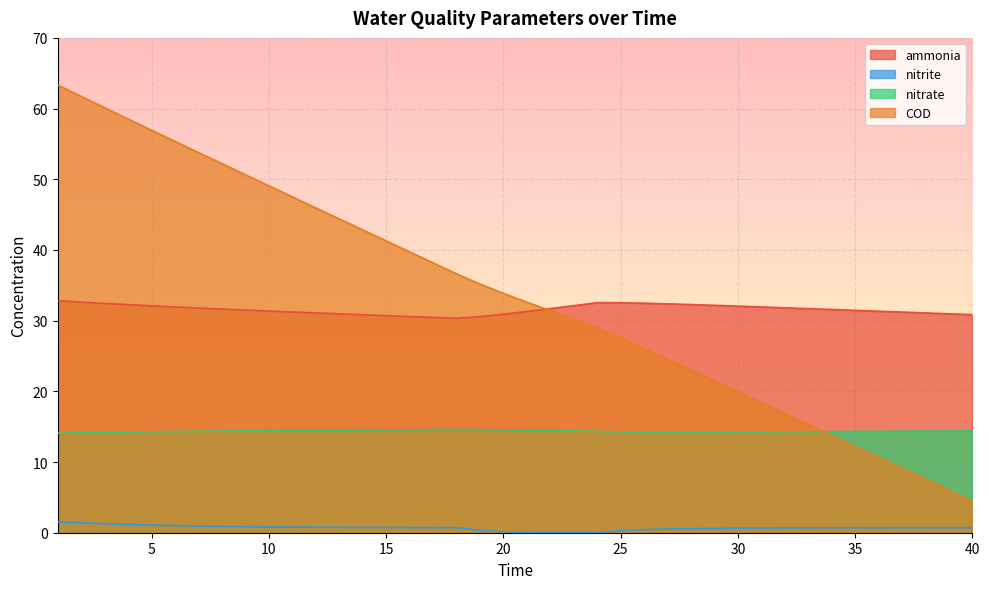

Which series has the largest range (max minus min)?

COD